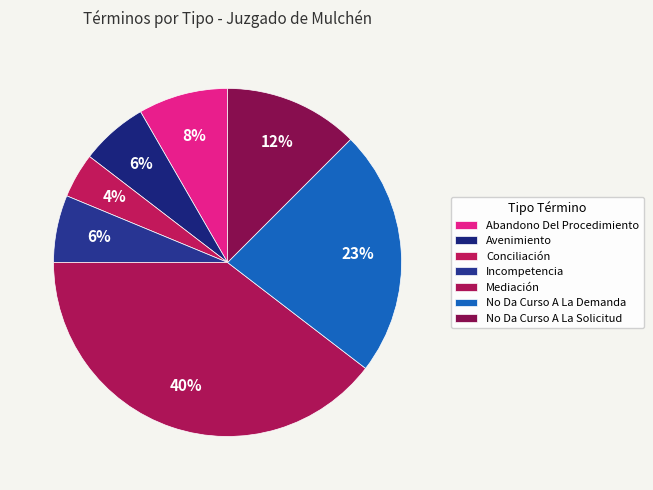

Is there any slice that represents more than half of the pie?

No